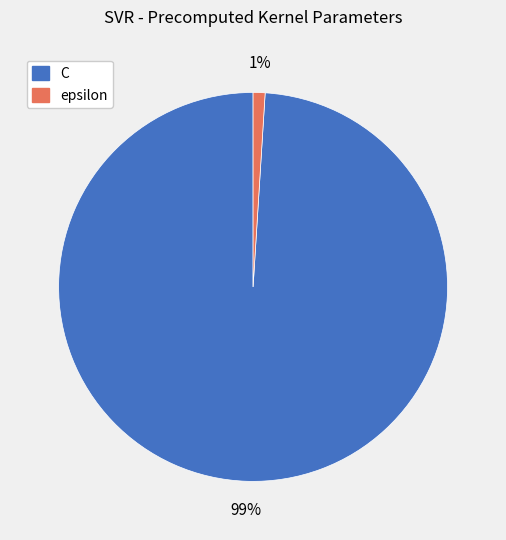

Is epsilon the majority of the pie?

No